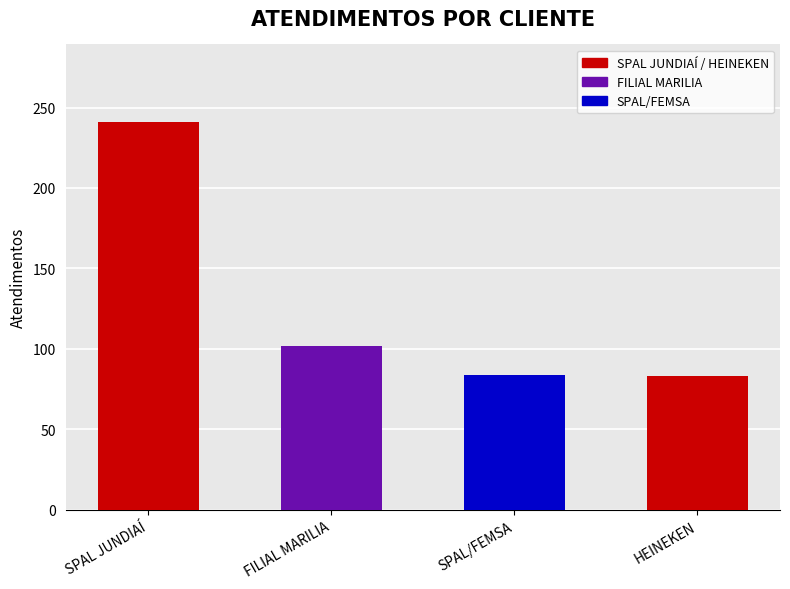

What is the label of the 3rd bar from the left?

SPAL/FEMSA